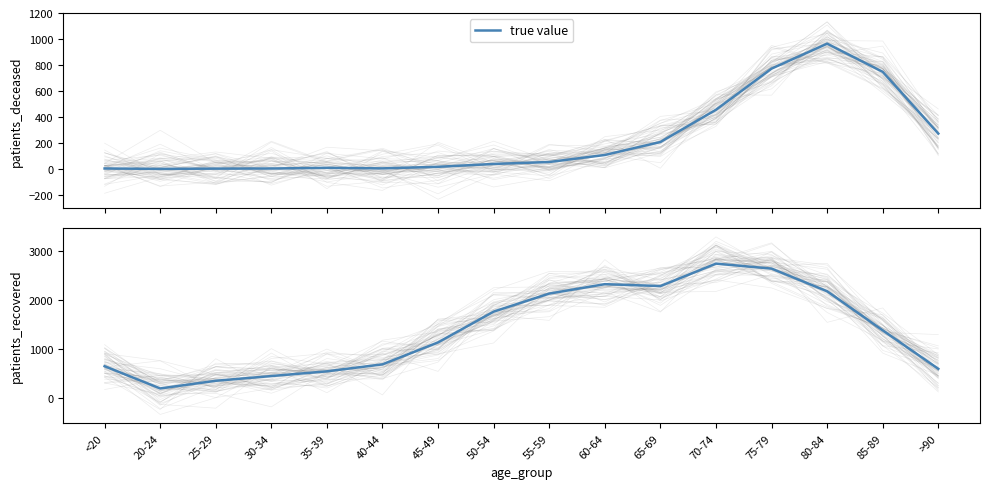

True or false: the data shows 3557 at 55-59.

False